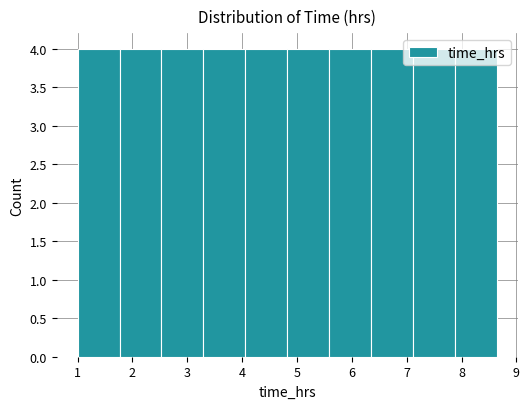

Reading left to right, transcribe this chart: for each bar, give the range it covers on the x-axis and its height. Neither the bar edges nor the heights are printed on the chart, so give them approximately, as read against the axes.

1.0 to 1.8: 4
1.8 to 2.5: 4
2.5 to 3.3: 4
3.3 to 4.1: 4
4.1 to 4.8: 4
4.8 to 5.6: 4
5.6 to 6.4: 4
6.4 to 7.1: 4
7.1 to 7.9: 4
7.9 to 8.6: 4